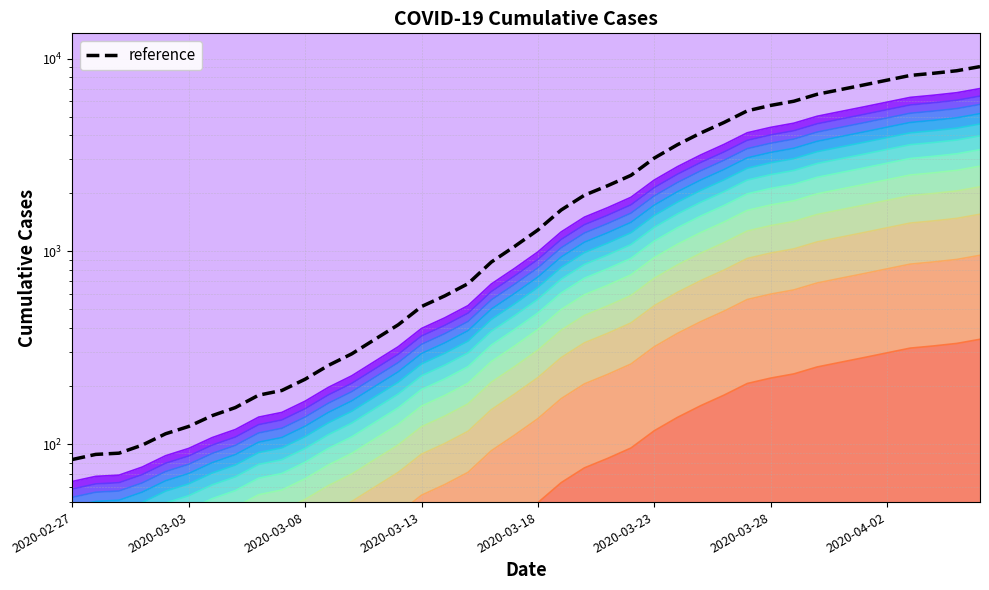

The chart shows a value of 1119.2 at 2020-03-30. True or false?

True